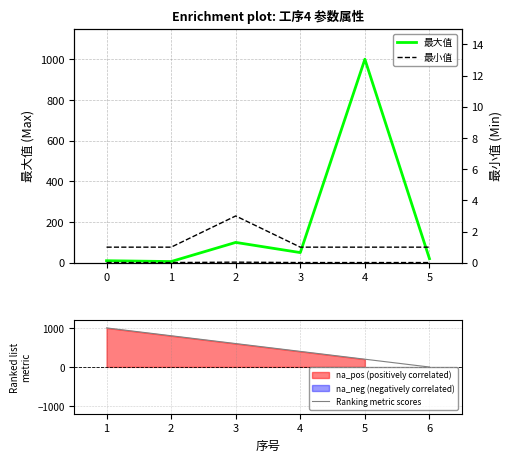

How many intersections are there between Ranking metric scores and 最小值?

1